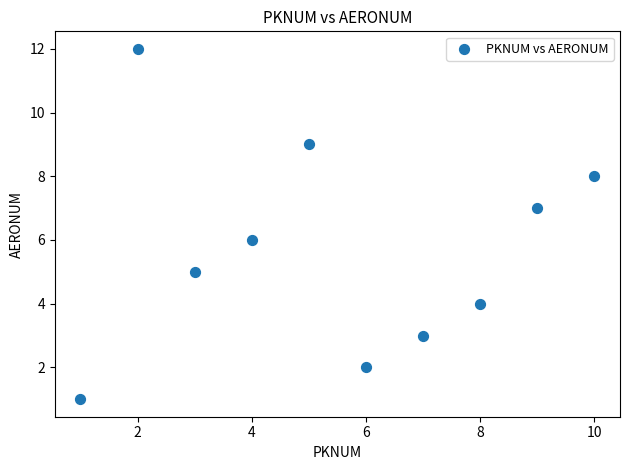

What is the range of Y values (max minus min)?

11